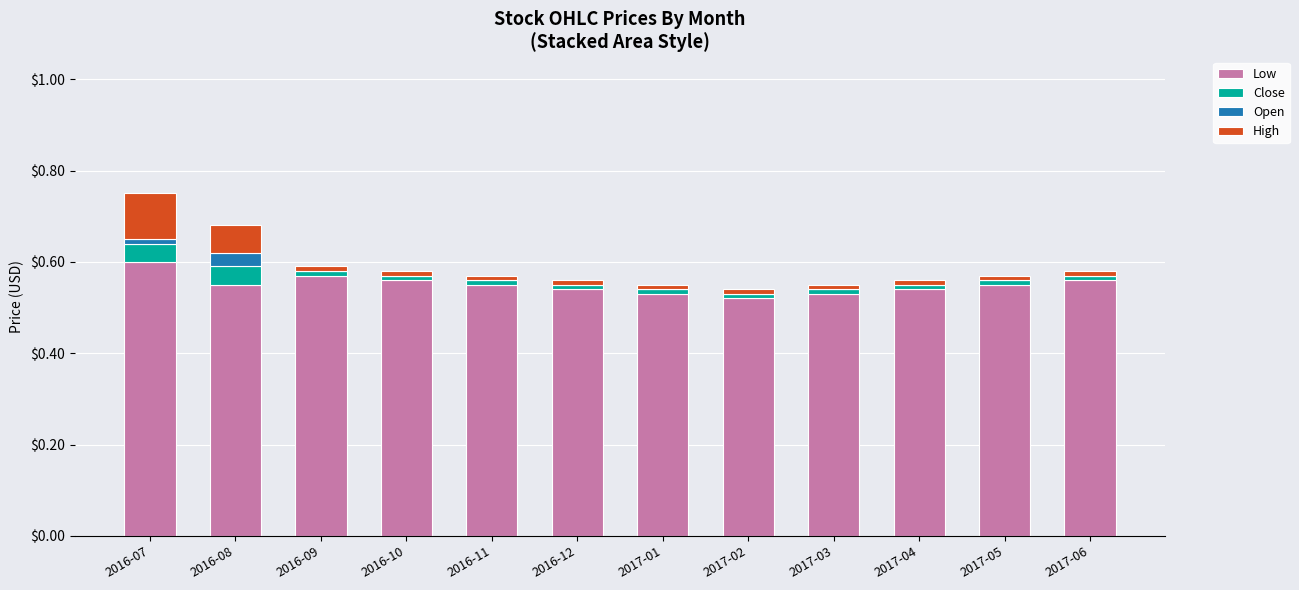

Which category has the highest value in the Low series?

2016-07